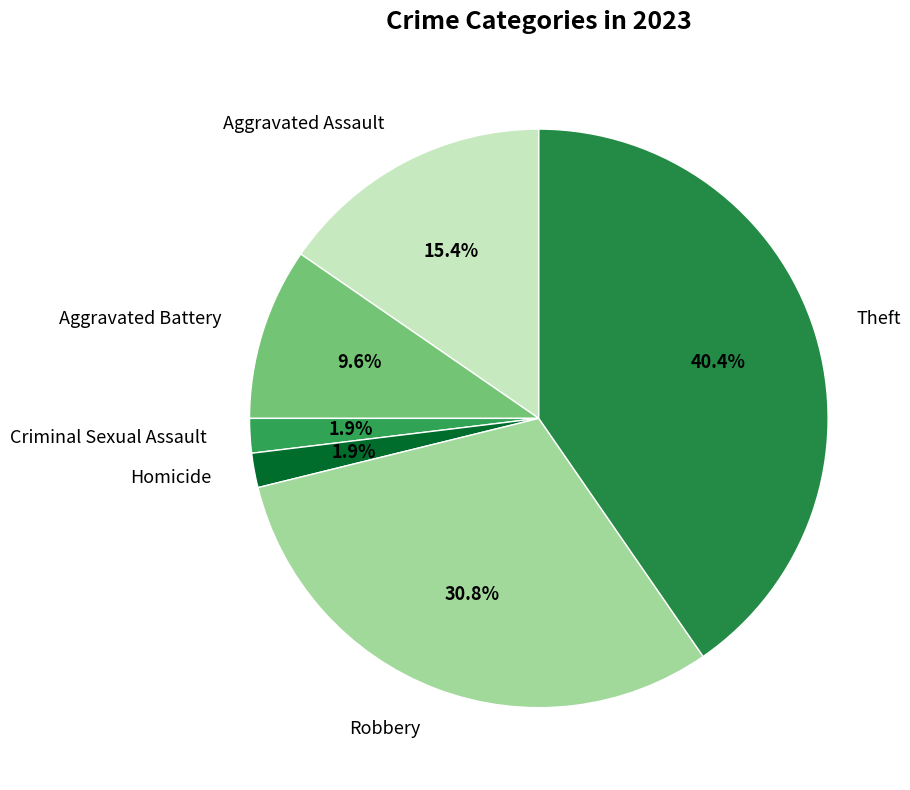

The Theft slice represents 33% of the pie. True or false?

False